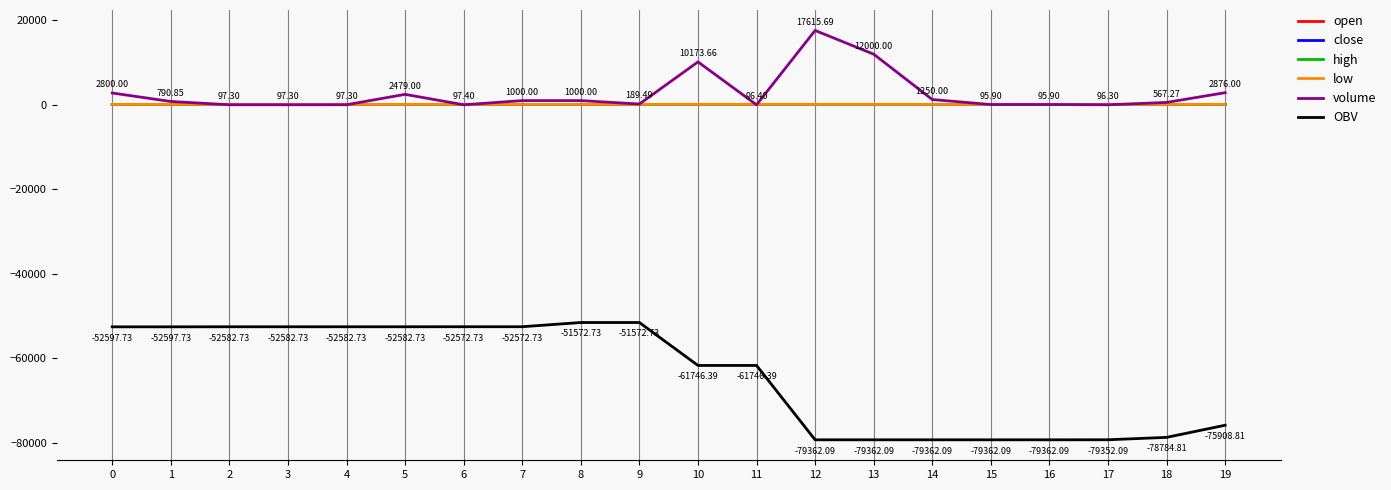

Which series has the widest spread of values?

OBV